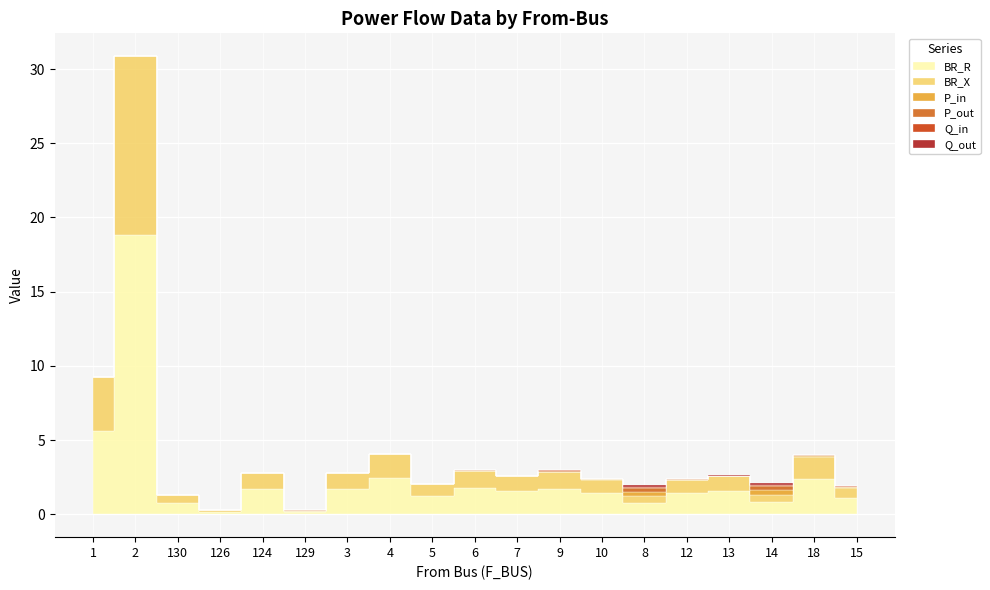

Which series has the largest total across all categories?

BR_R